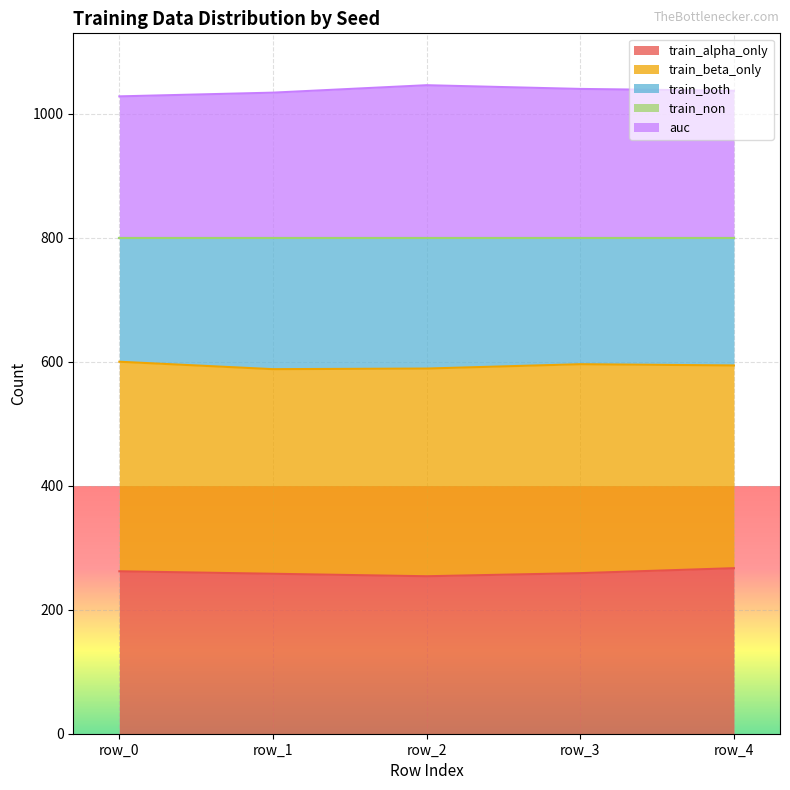

The value of train_alpha_only at row_4 is 267. True or false?

True